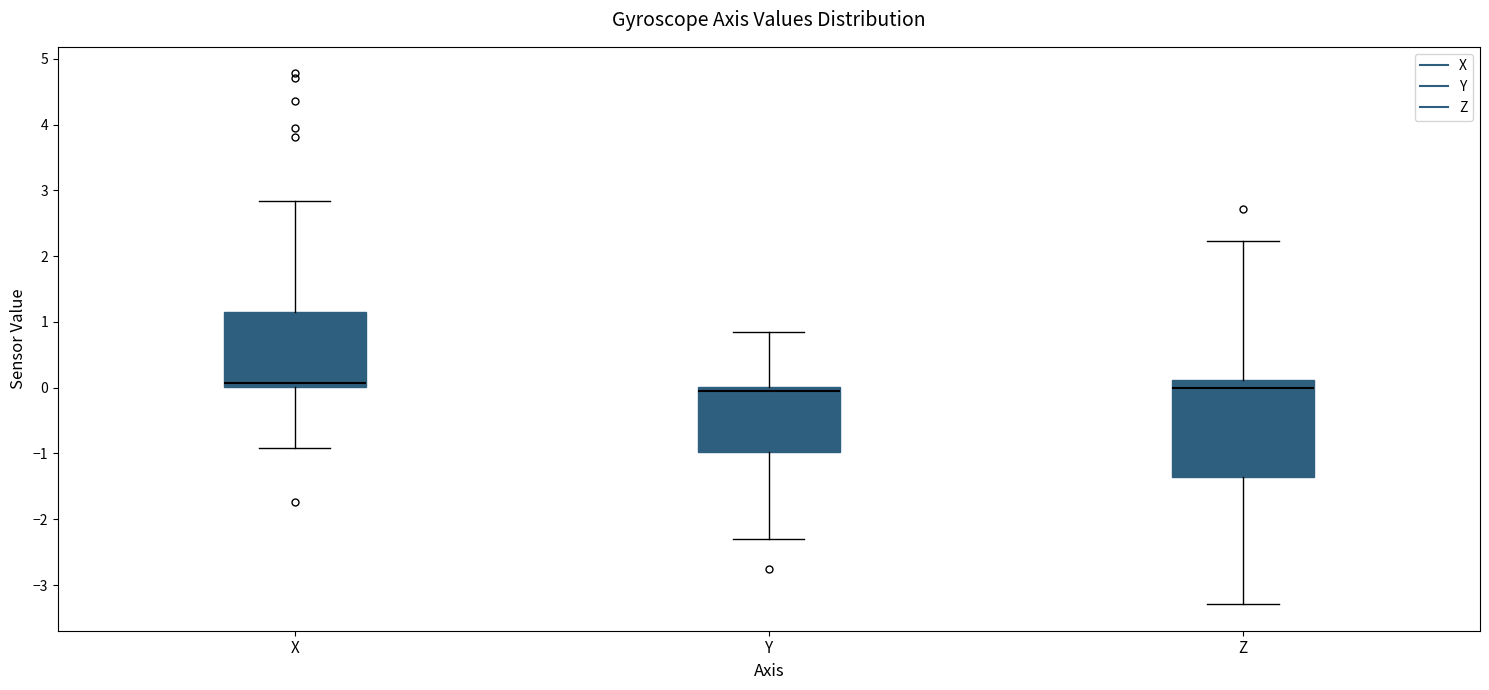

Where does the upper whisker of the box for X end on the y-axis? The values are not printed on the chart, so give them approximately, as read against the axis.

2.8